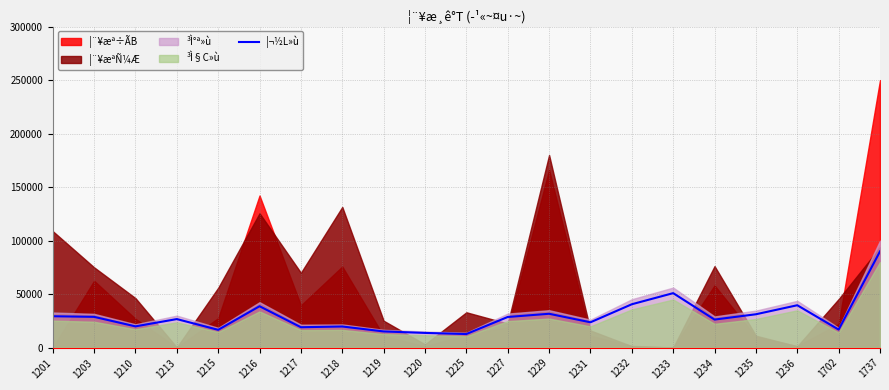

Where is the first local maximum?

1213